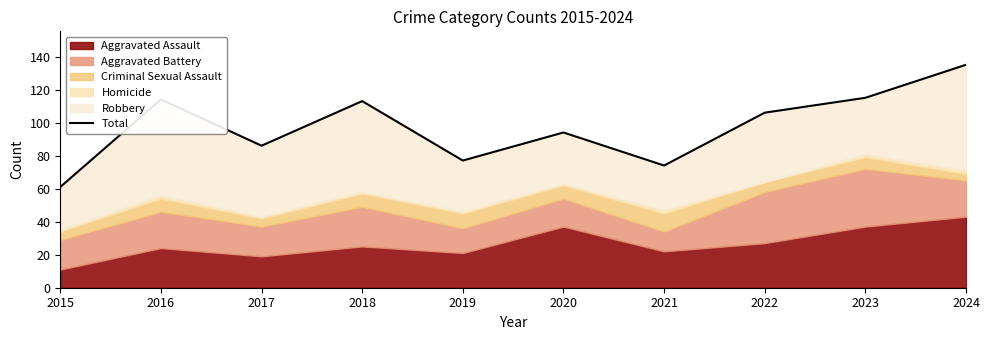

What is the value of the 9th point from the left?

115